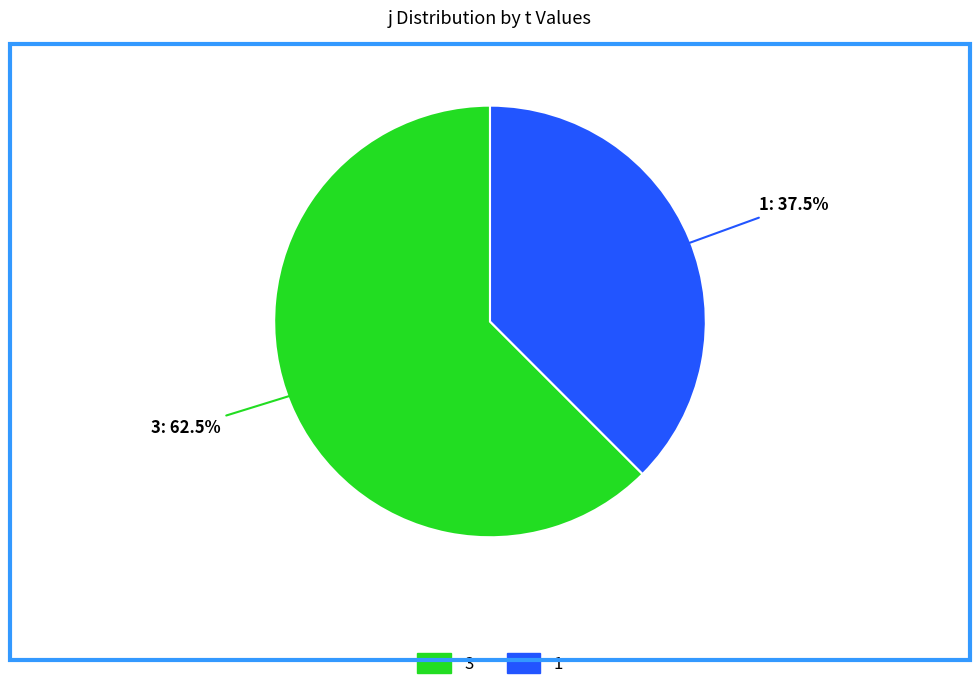

What percentage do 1 and 3 together represent?

100.0%